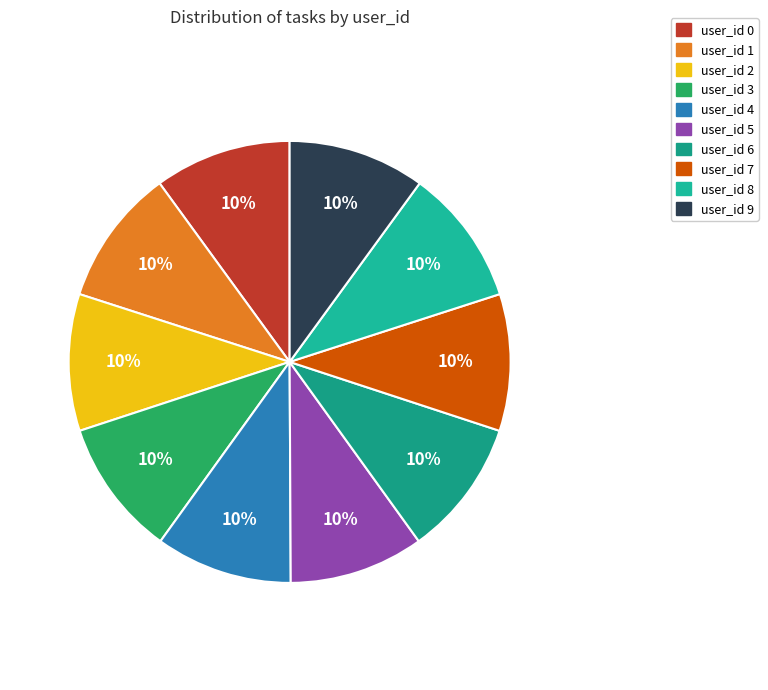

To the nearest percent, what portion does user_id 9 represent?

10%